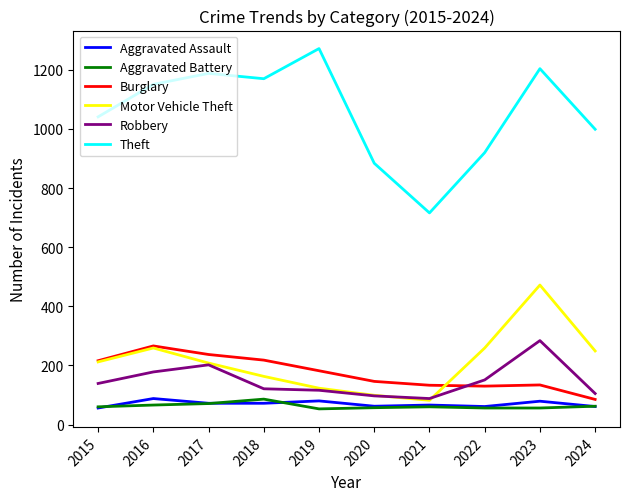

Which series changed the most between 2018 and 2023?

Motor Vehicle Theft